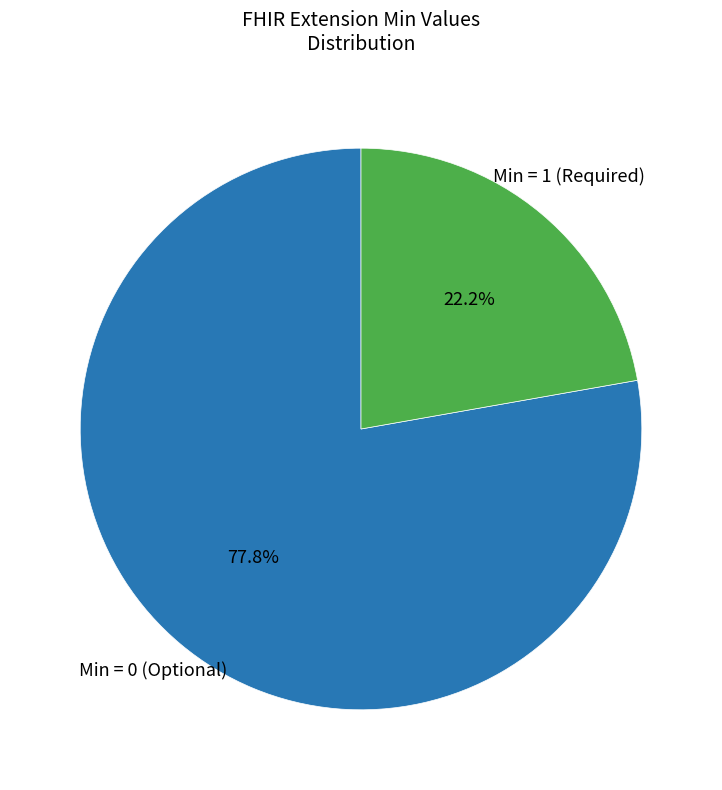

Is there any slice that represents more than half of the pie?

Yes